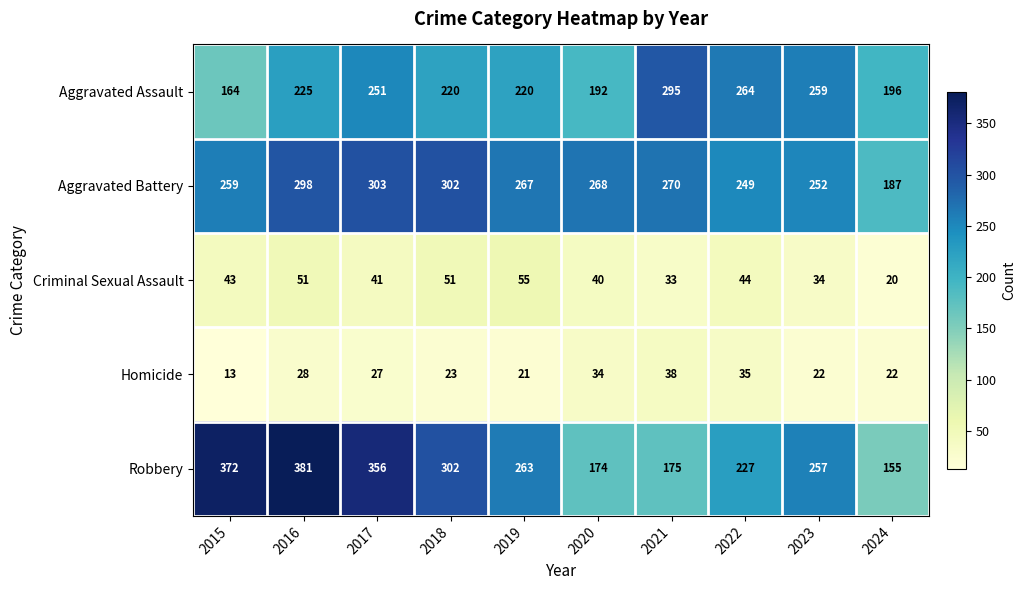

What is the average value of the Homicide series?

26